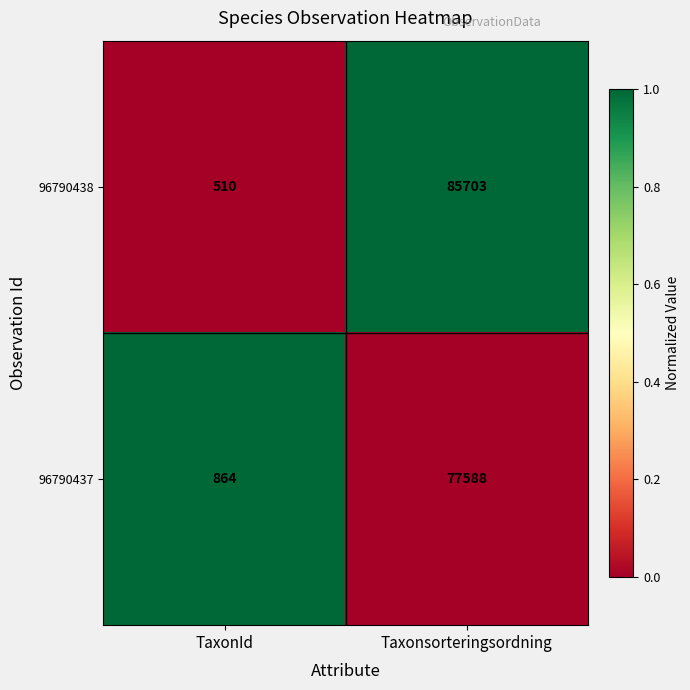

True or false: 96790437 has a value of 77588 at Taxonsorteringsordning.

True